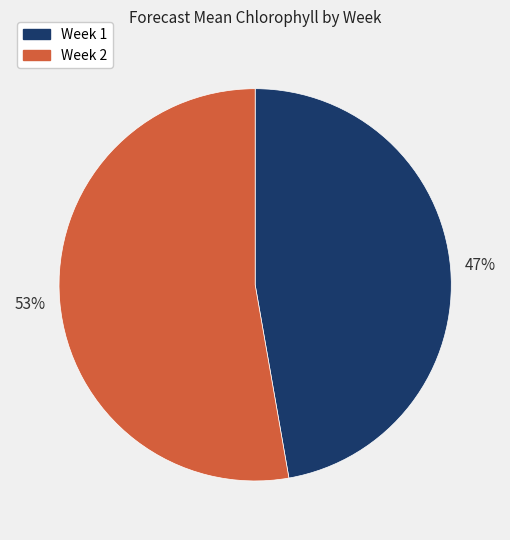

Is there a majority slice in this chart?

Yes